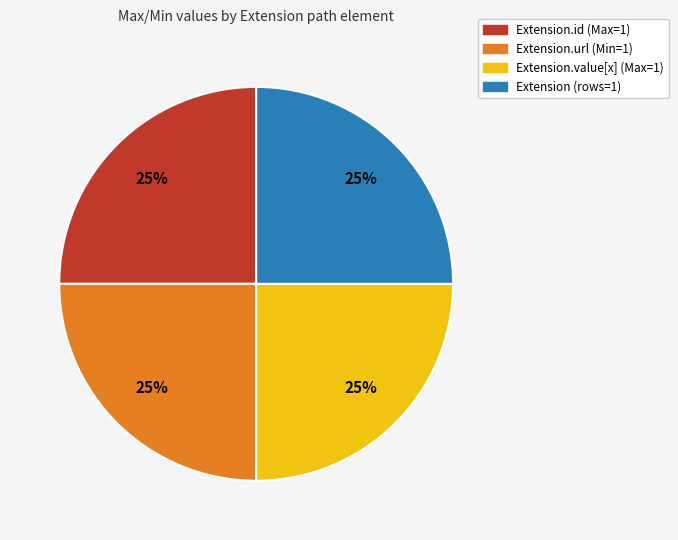

To the nearest percent, what is the average slice percentage?

25%